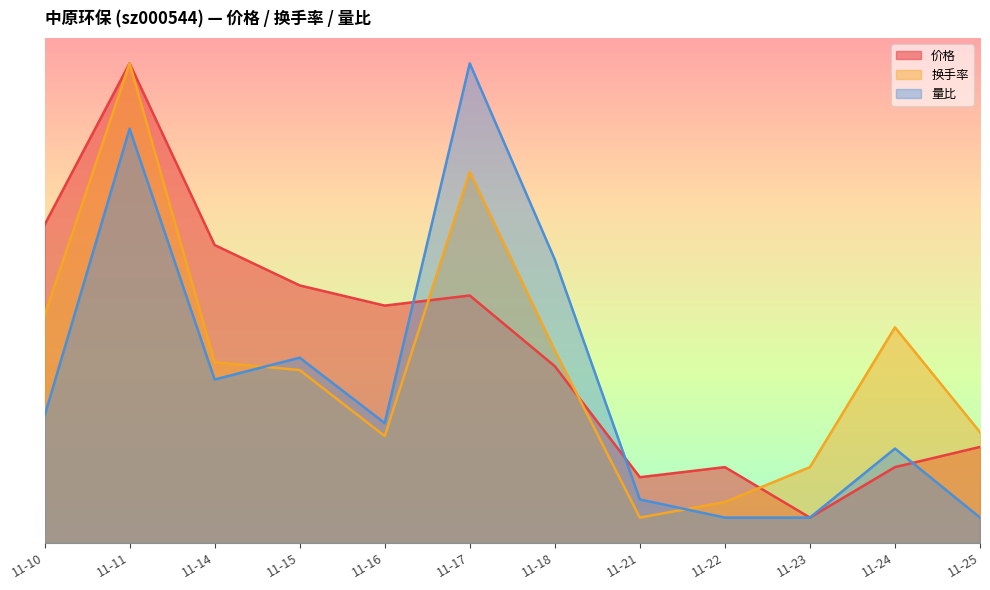

At which label does 价格 reach its minimum?

11-23